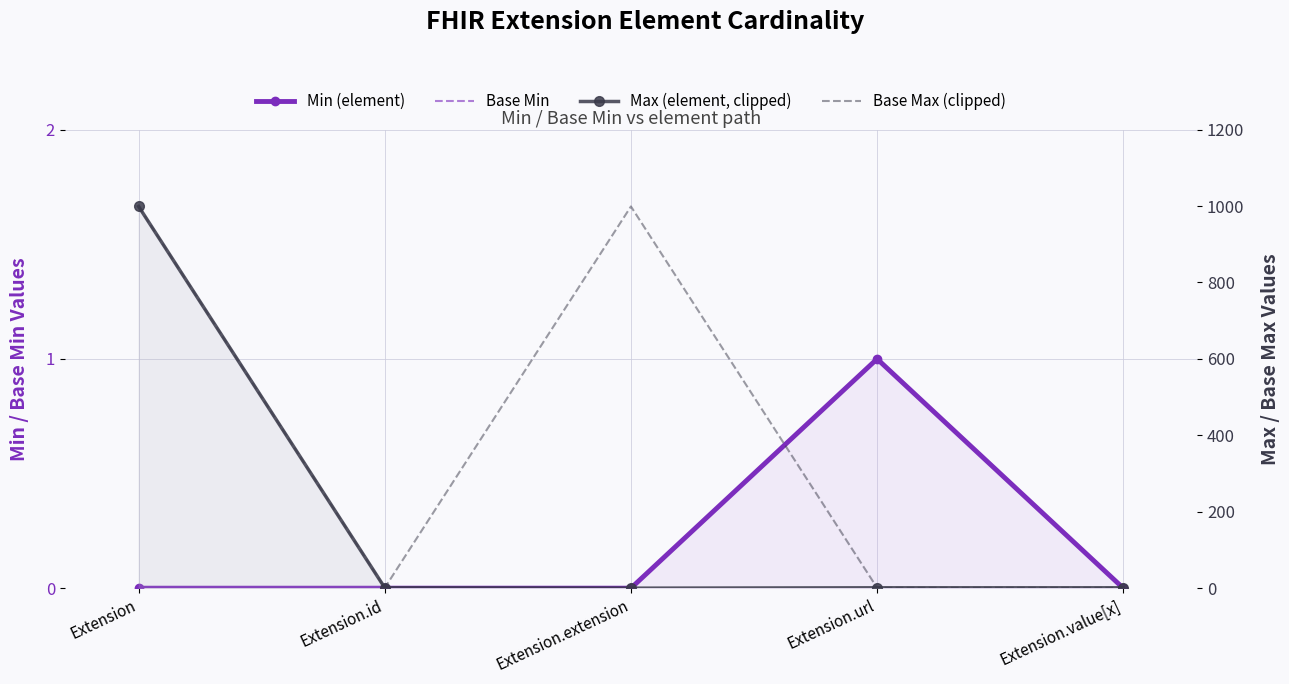

What is the difference between the Base Min values at Extension and Extension.url?

1